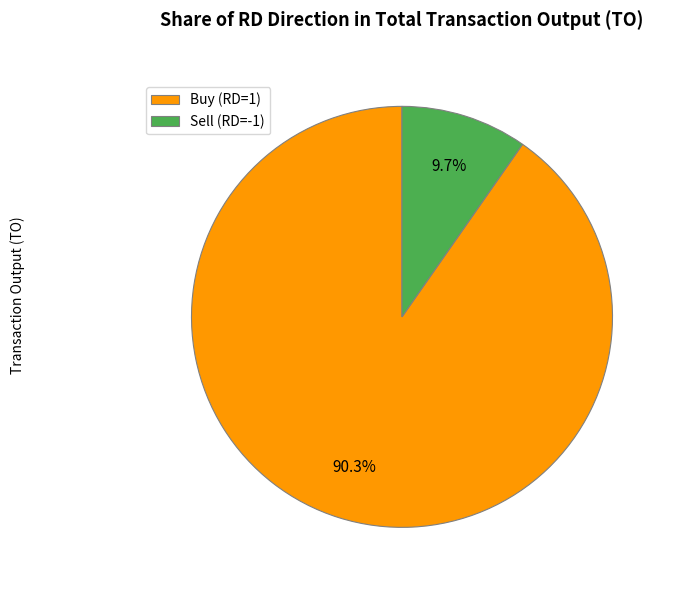

What is the ratio of the value at Buy (RD=1) to the value at Sell (RD=-1)?

9.3